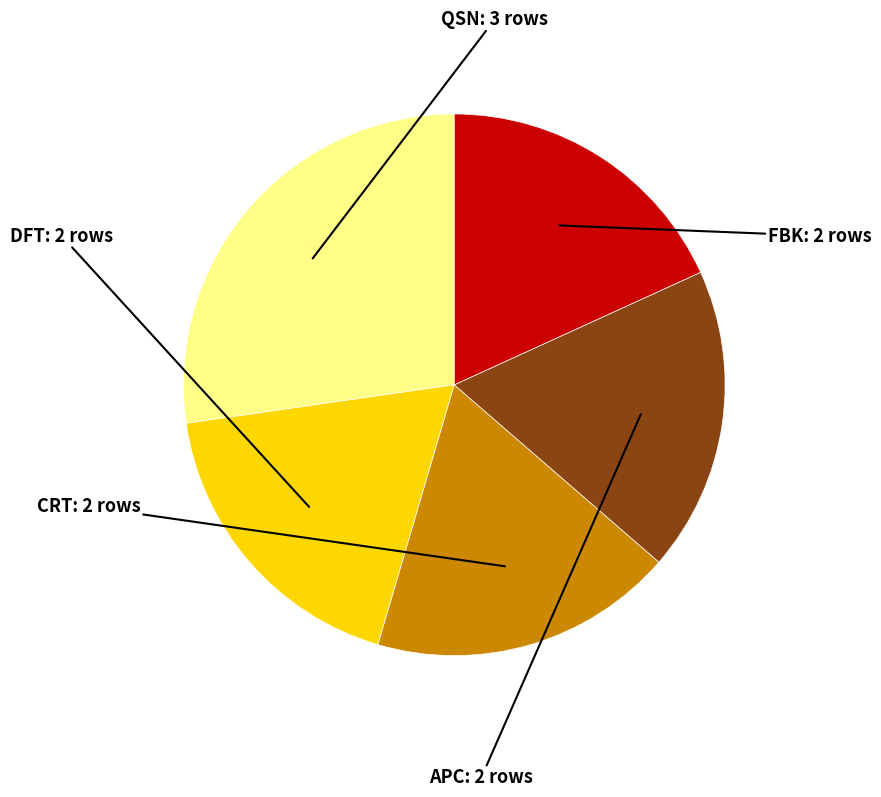

What is the ratio of the value at CRT to the value at APC?

1.0